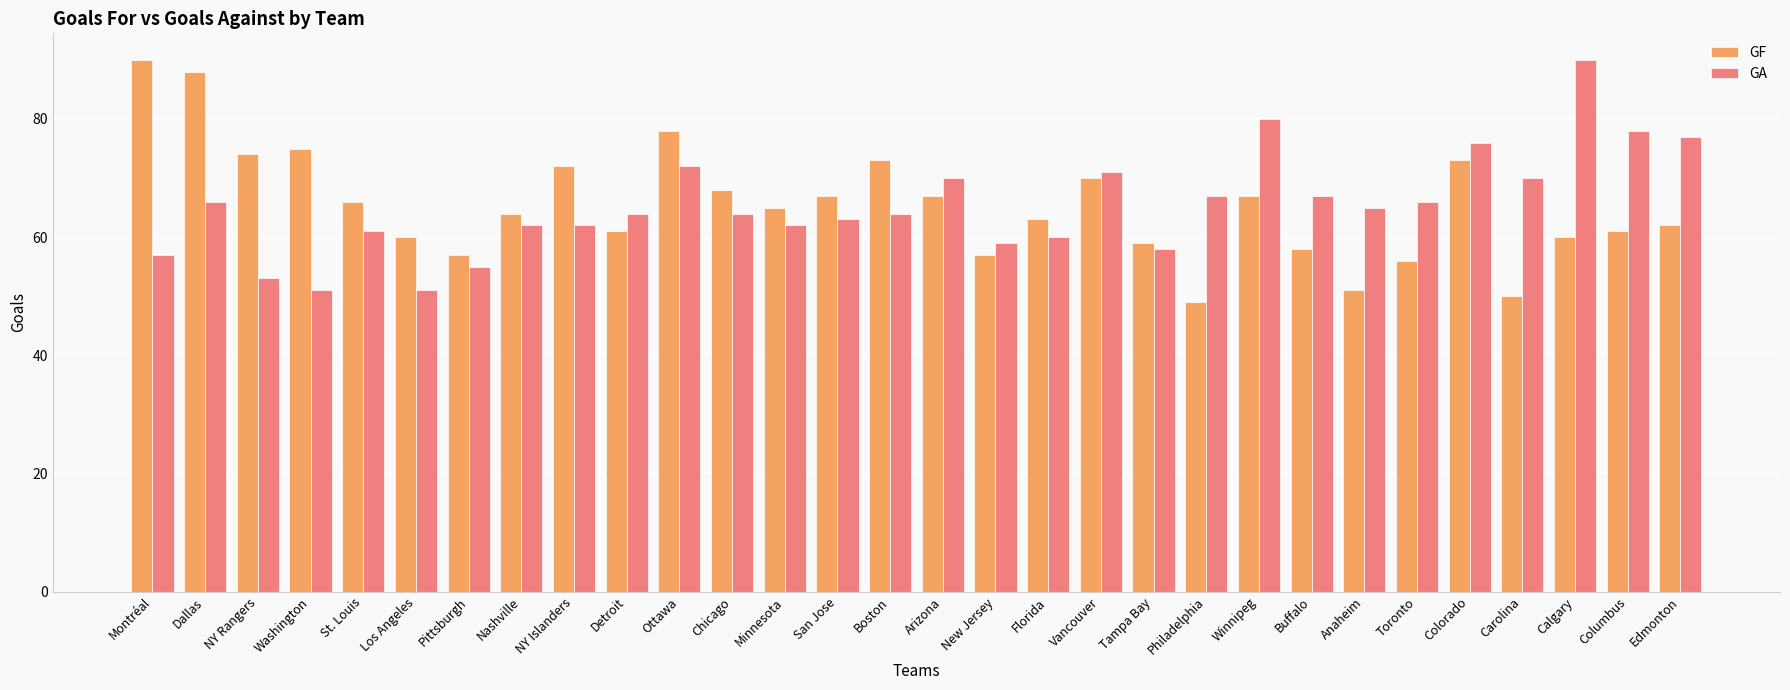

Rank the series at Washington from highest to lowest value.

GF, GA